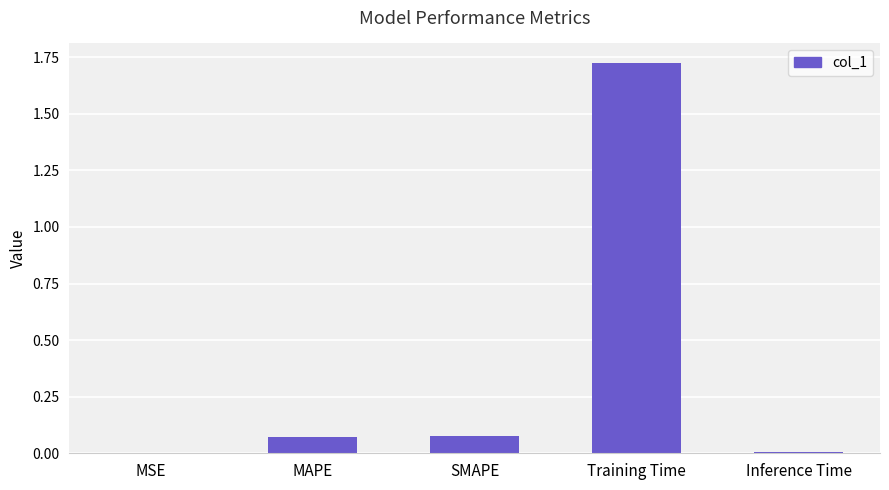

What is the sum of all values?

1.9